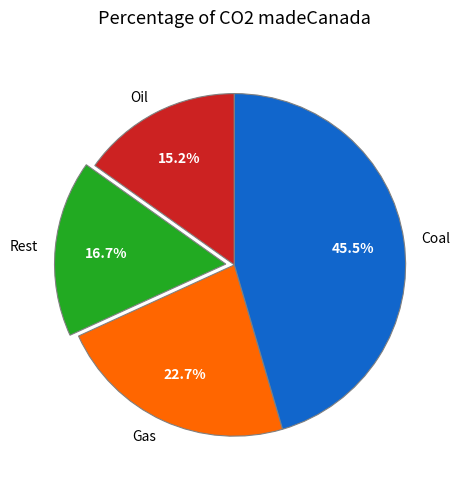

Rank the categories by value from highest to lowest.

Coal, Gas, Rest, Oil